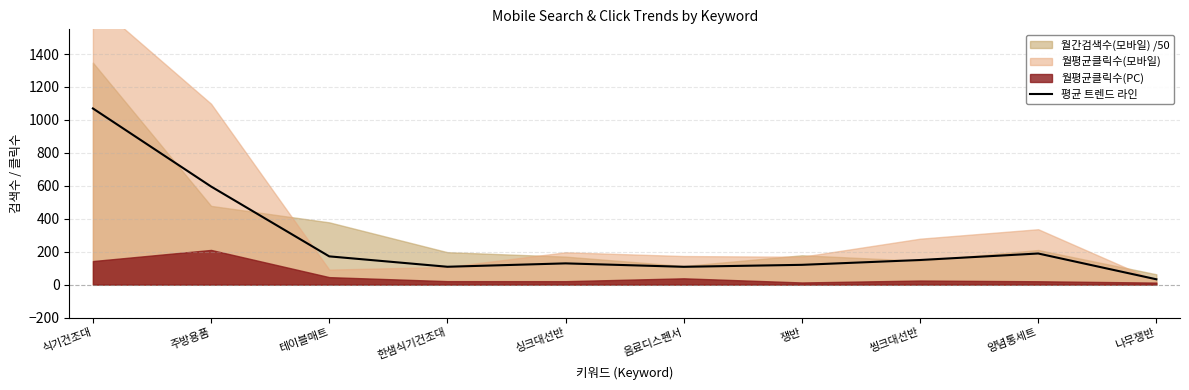

What is the ratio of the value at 씽크대선반 to the value at 나무쟁반?

4.6